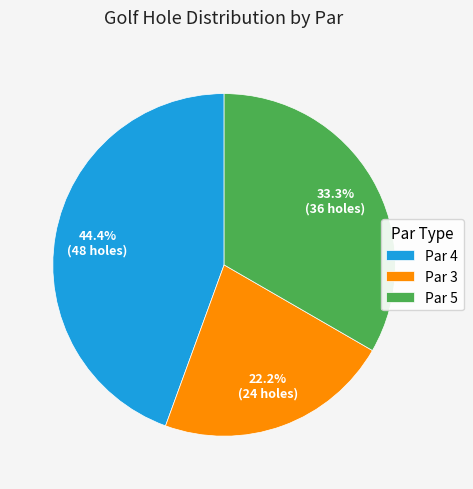

Between Par 3 and Par 5, which is larger?

Par 5